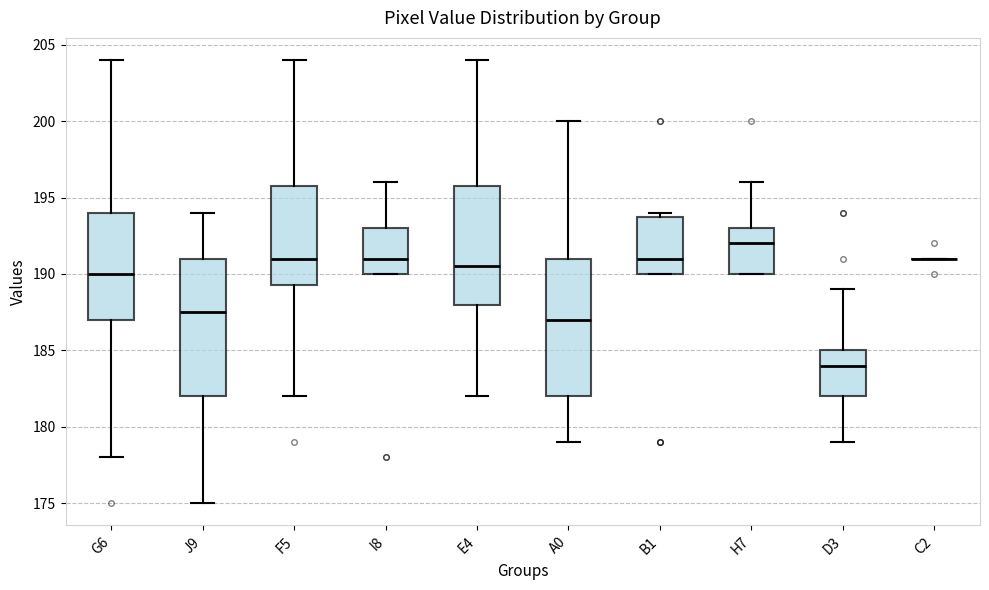

Where does the lower whisker of the box for A0 end on the y-axis? The values are not printed on the chart, so give them approximately, as read against the axis.

179.0